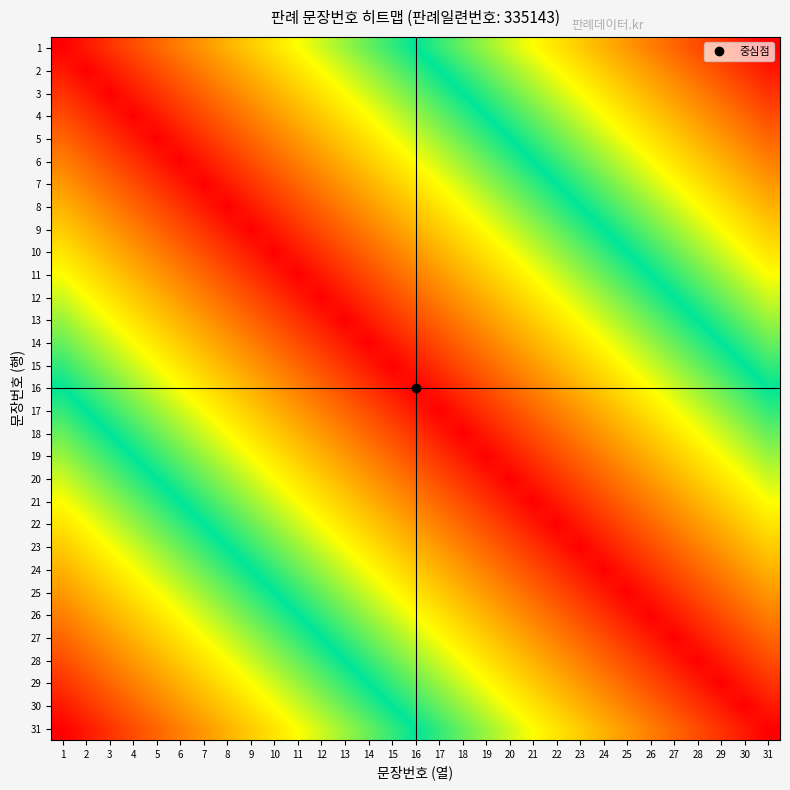

What is the total value across all series at 28?

18.2